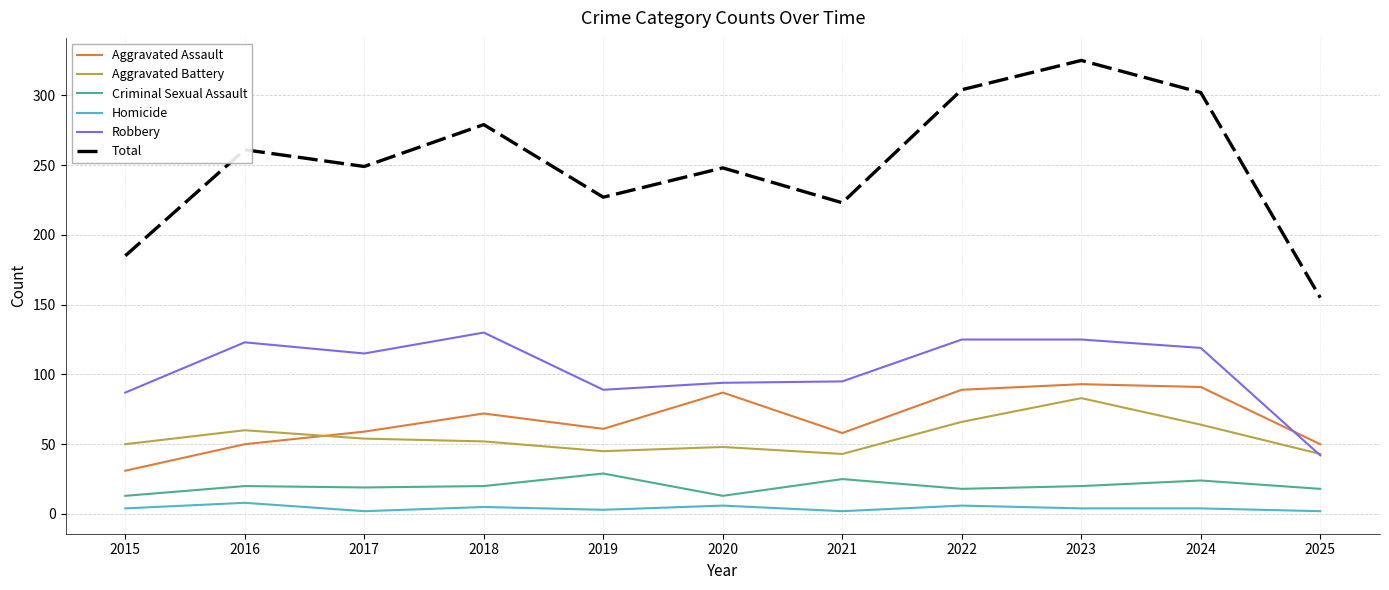

Where is Robbery nearest to the value 86?

2015